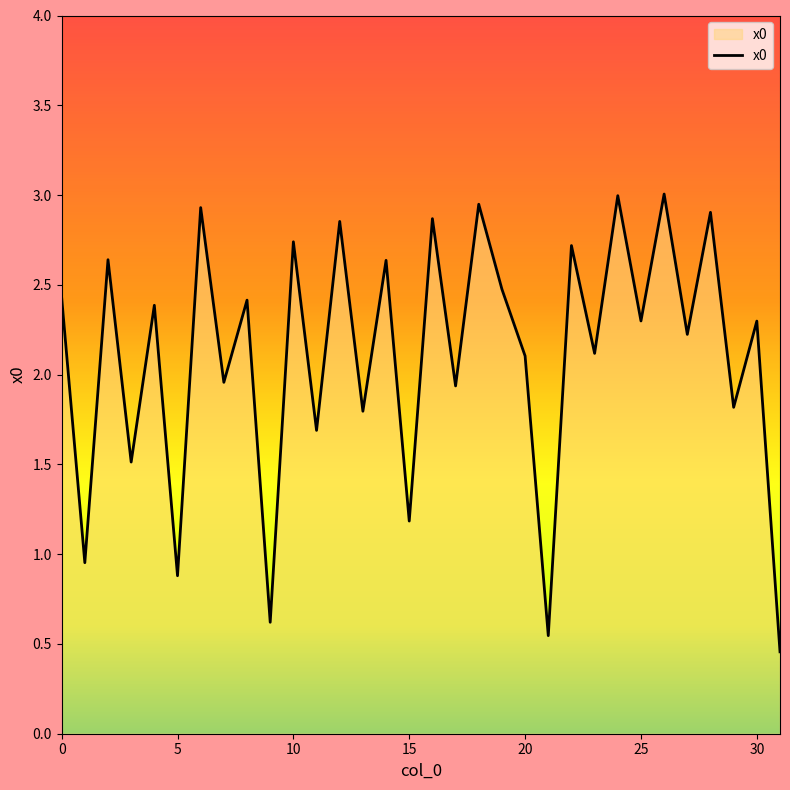

What is the difference between the maximum and minimum values?

2.5